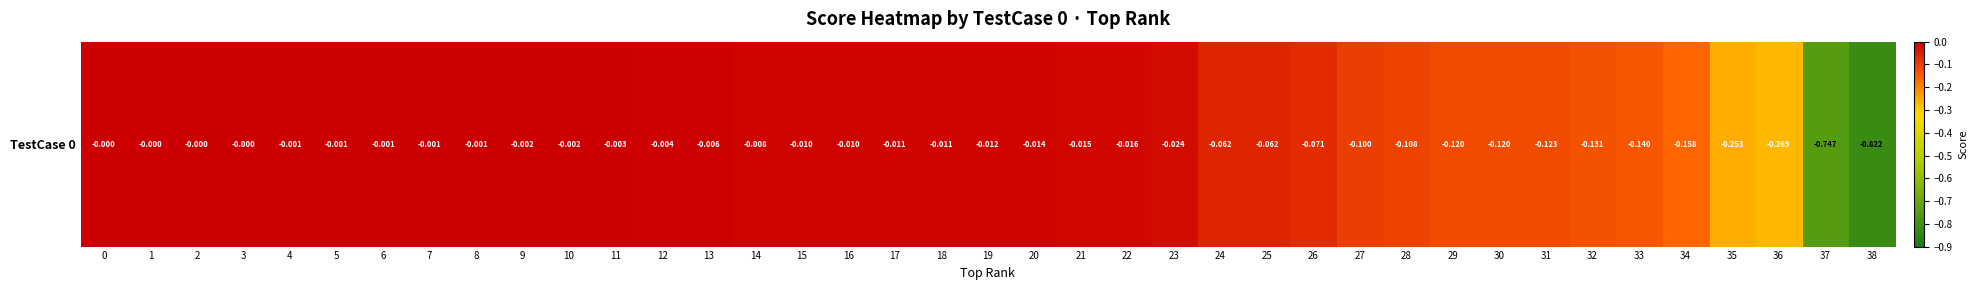

Rank the categories by value from highest to lowest.

0, 1, 2, 3, 4, 5, 6, 7, 8, 9, 10, 11, 12, 13, 14, 15, 16, 17, 18, 19, 20, 21, 22, 23, 24, 25, 26, 27, 28, 29, 30, 31, 32, 33, 34, 35, 36, 37, 38